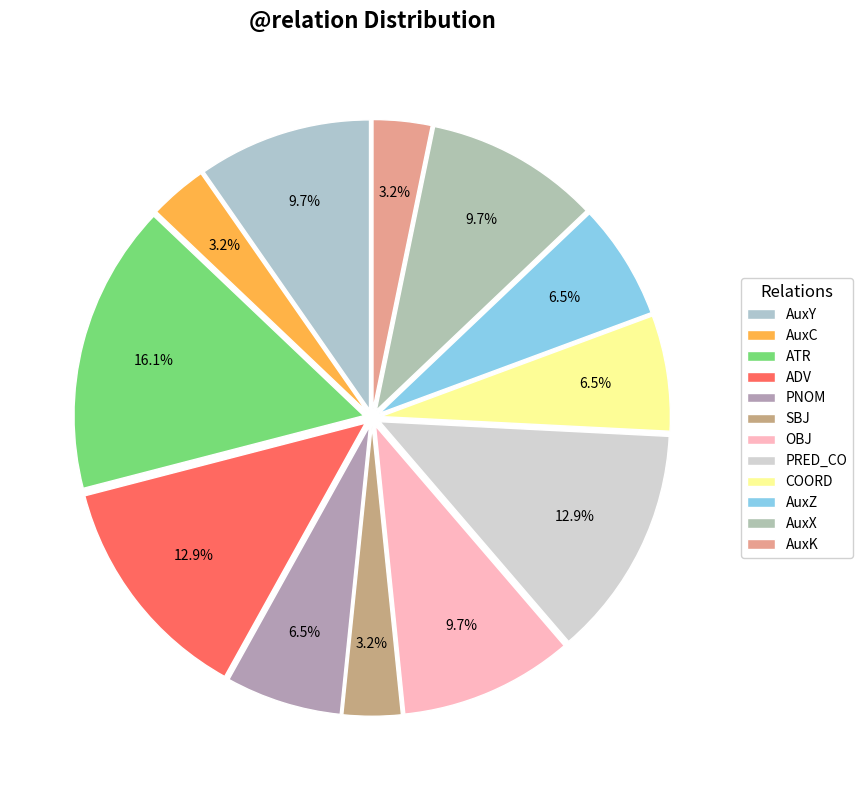

What is the ratio of the value at ADV to the value at AuxY?

1.3